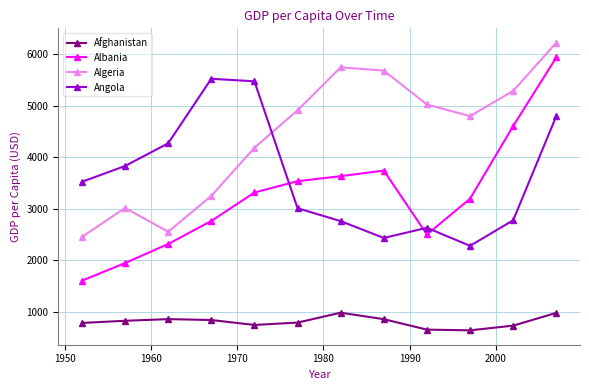

Which series has the largest range (max minus min)?

Albania